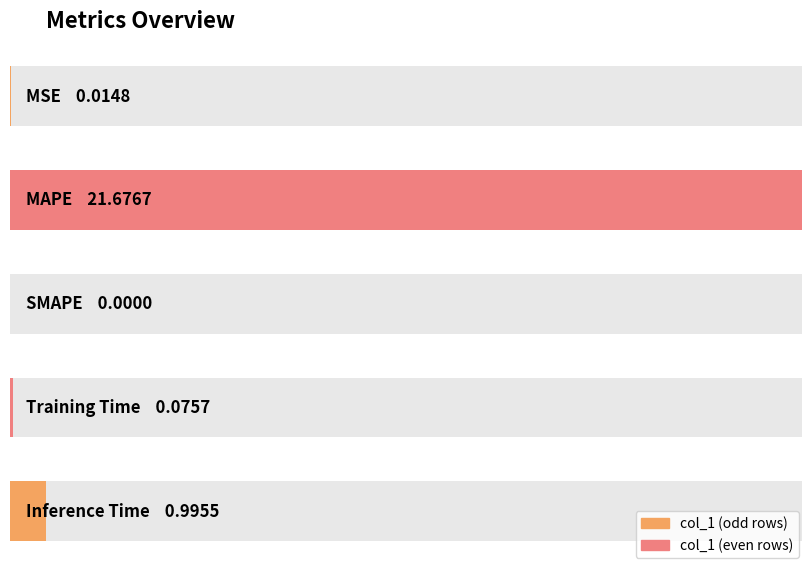

Reading left to right, extract all data points from this chart.

0.0	21.7	0.0	0.1	1.0